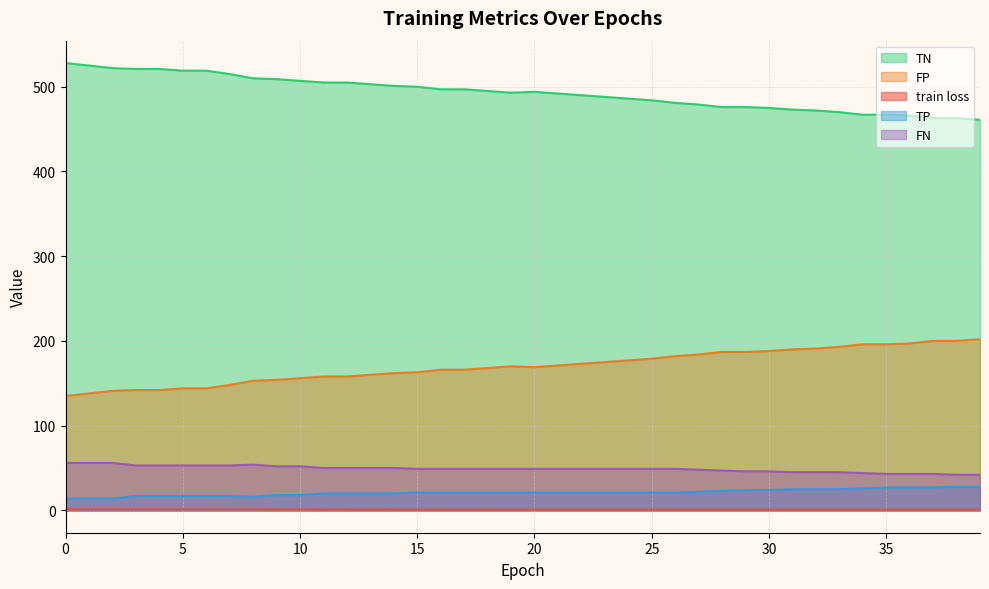

Reading left to right, extract all data points from this chart.

train loss: 0=1.1	1=1.1	2=1.1	3=1.1	4=1.1	5=1.1	6=1.0	7=1.0	8=1.0	9=1.0	10=1.0	11=1.0	12=1.0	13=1.0	14=1.0	15=1.0	16=0.9	17=0.9	18=0.9	19=0.9	20=0.9	21=0.9	22=0.9	23=0.9	24=0.9	25=0.9	26=0.9	27=0.9	28=0.9	29=0.9	30=0.8	31=0.8	32=0.8	33=0.8	34=0.8	35=0.8	36=0.8	37=0.8	38=0.8	39=0.8
TP: 0=14.0	1=14.0	2=14.0	3=17.0	4=17.0	5=17.0	6=17.0	7=17.0	8=16.0	9=18.0	10=18.0	11=20.0	12=20.0	13=20.0	14=20.0	15=21.0	16=21.0	17=21.0	18=21.0	19=21.0	20=21.0	21=21.0	22=21.0	23=21.0	24=21.0	25=21.0	26=21.0	27=22.0	28=23.0	29=24.0	30=24.0	31=25.0	32=25.0	33=25.0	34=26.0	35=27.0	36=27.0	37=27.0	38=28.0	39=28.0
TN: 0=528.0	1=525.0	2=522.0	3=521.0	4=521.0	5=519.0	6=519.0	7=515.0	8=510.0	9=509.0	10=507.0	11=505.0	12=505.0	13=503.0	14=501.0	15=500.0	16=497.0	17=497.0	18=495.0	19=493.0	20=494.0	21=492.0	22=490.0	23=488.0	24=486.0	25=484.0	26=481.0	27=479.0	28=476.0	29=476.0	30=475.0	31=473.0	32=472.0	33=470.0	34=467.0	35=467.0	36=466.0	37=463.0	38=463.0	39=461.0
FP: 0=135.0	1=138.0	2=141.0	3=142.0	4=142.0	5=144.0	6=144.0	7=148.0	8=153.0	9=154.0	10=156.0	11=158.0	12=158.0	13=160.0	14=162.0	15=163.0	16=166.0	17=166.0	18=168.0	19=170.0	20=169.0	21=171.0	22=173.0	23=175.0	24=177.0	25=179.0	26=182.0	27=184.0	28=187.0	29=187.0	30=188.0	31=190.0	32=191.0	33=193.0	34=196.0	35=196.0	36=197.0	37=200.0	38=200.0	39=202.0
FN: 0=56.0	1=56.0	2=56.0	3=53.0	4=53.0	5=53.0	6=53.0	7=53.0	8=54.0	9=52.0	10=52.0	11=50.0	12=50.0	13=50.0	14=50.0	15=49.0	16=49.0	17=49.0	18=49.0	19=49.0	20=49.0	21=49.0	22=49.0	23=49.0	24=49.0	25=49.0	26=49.0	27=48.0	28=47.0	29=46.0	30=46.0	31=45.0	32=45.0	33=45.0	34=44.0	35=43.0	36=43.0	37=43.0	38=42.0	39=42.0